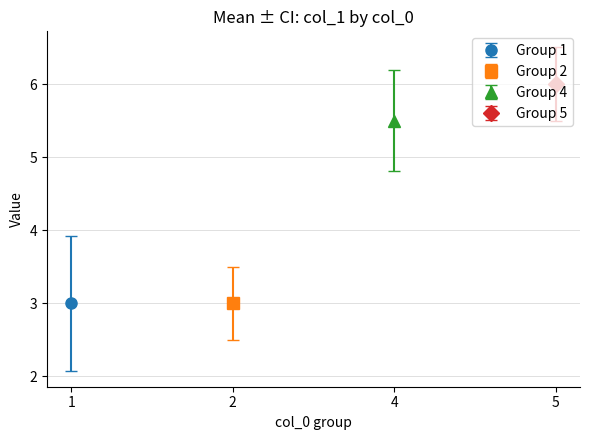

At which category is the sum across all series the highest?

5